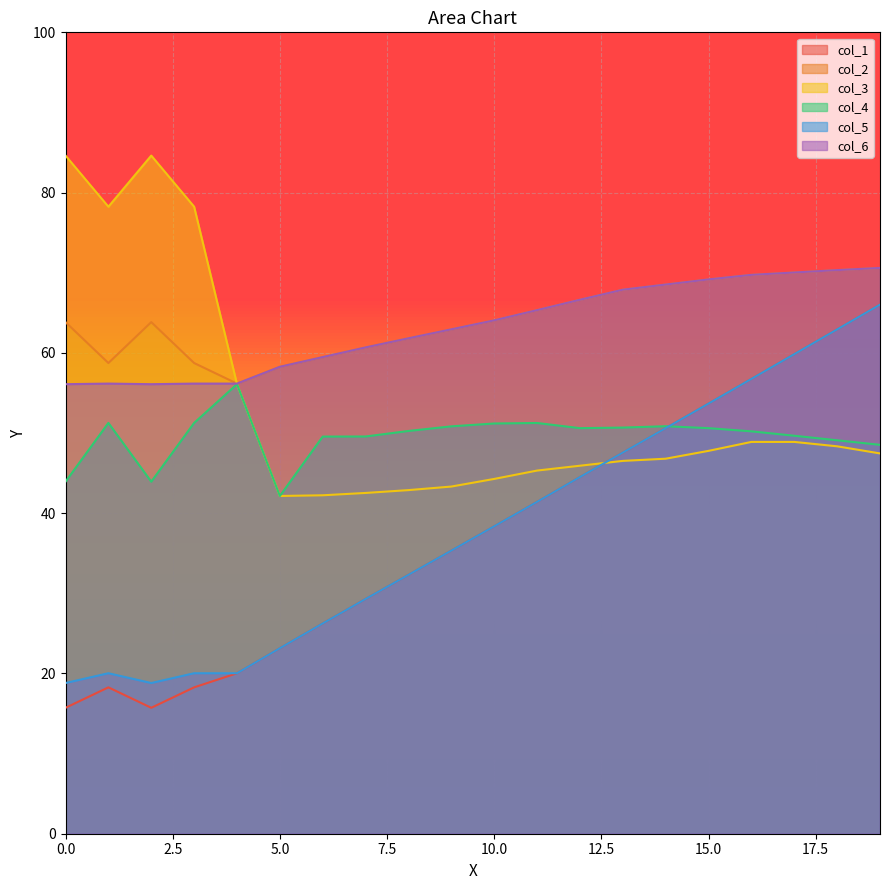

What is the greatest value displayed?

84.6